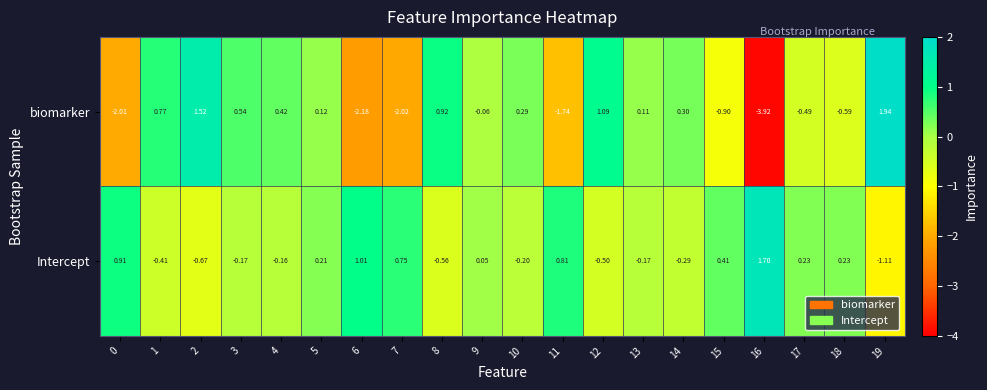

What is the total value across all series at 11?

-0.9